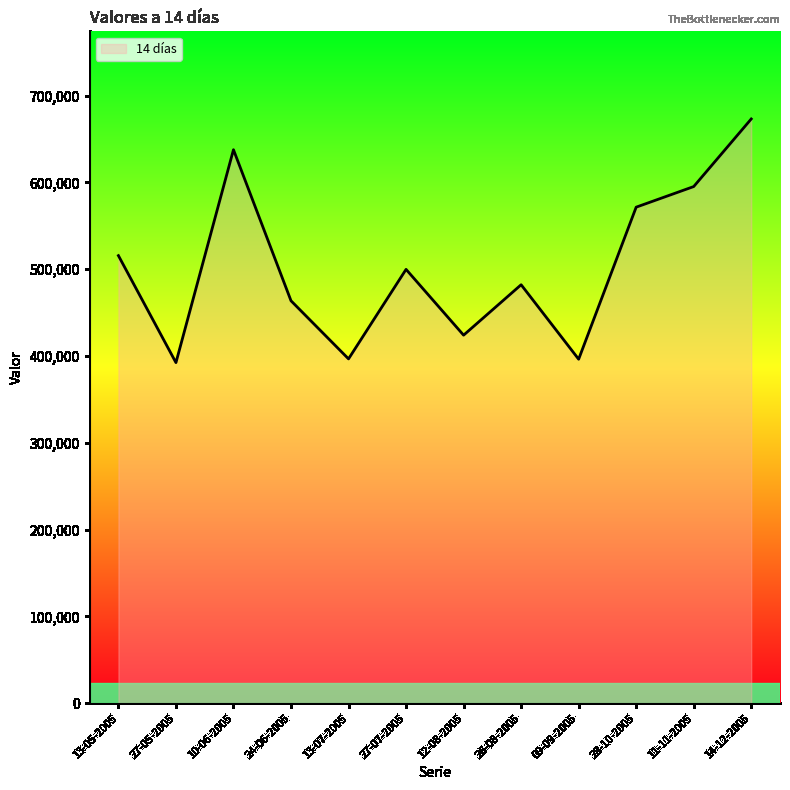

The chart shows a value of 482153 at 26-08-2005. True or false?

True